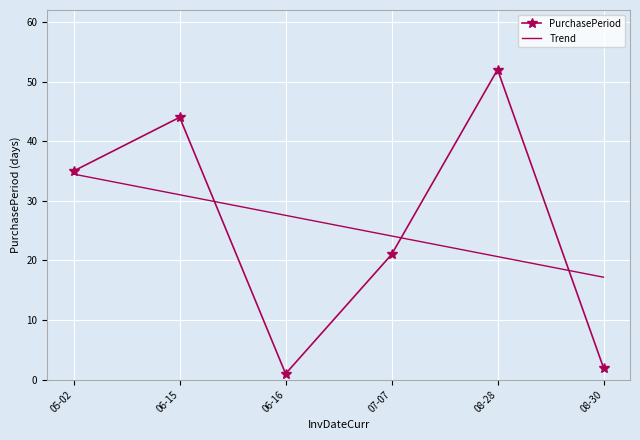

Which series has the widest spread of values?

PurchasePeriod